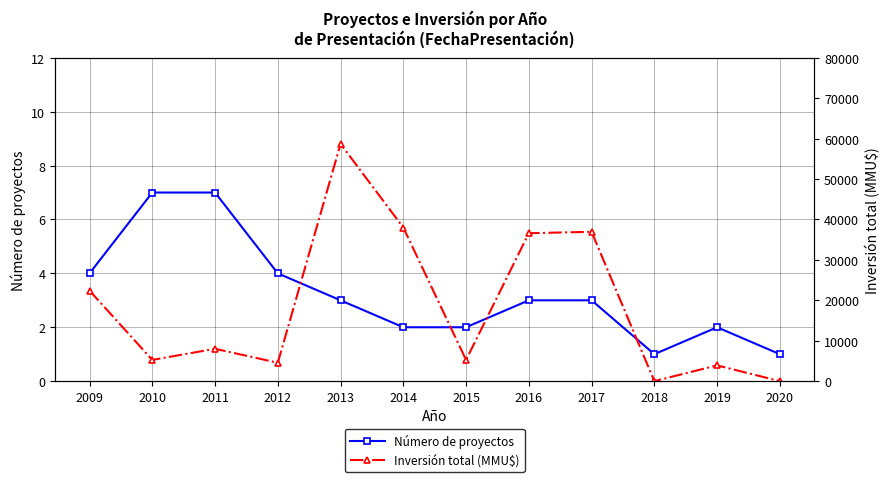

At which label does Inversión total (MMU$) first exceed 8000?

2009